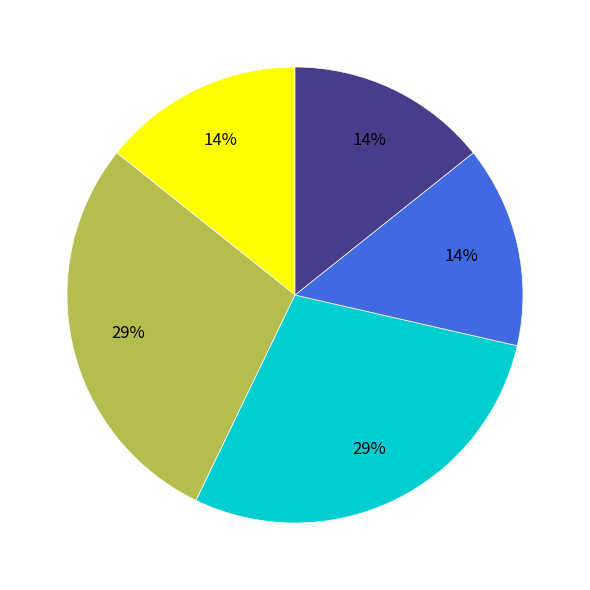

Count the number of slices in the pie.

5